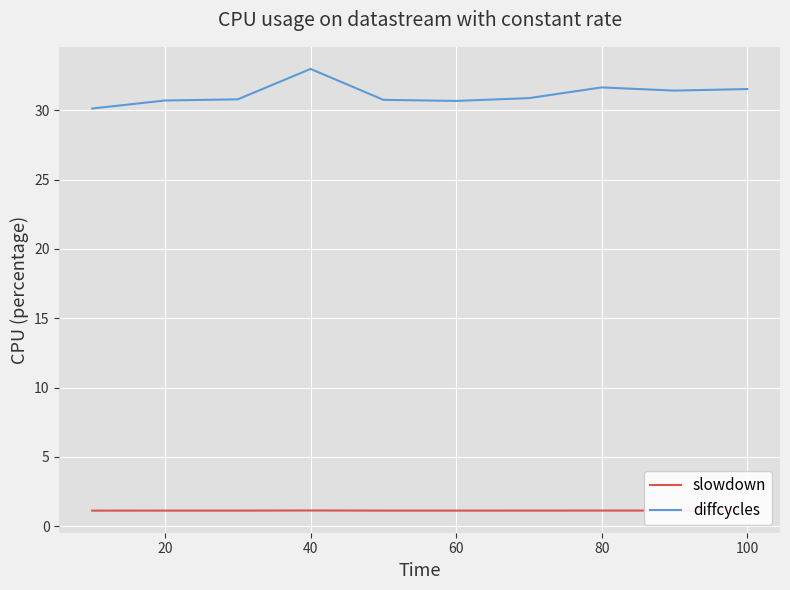

How many slowdown values are between 1 and 2?

10